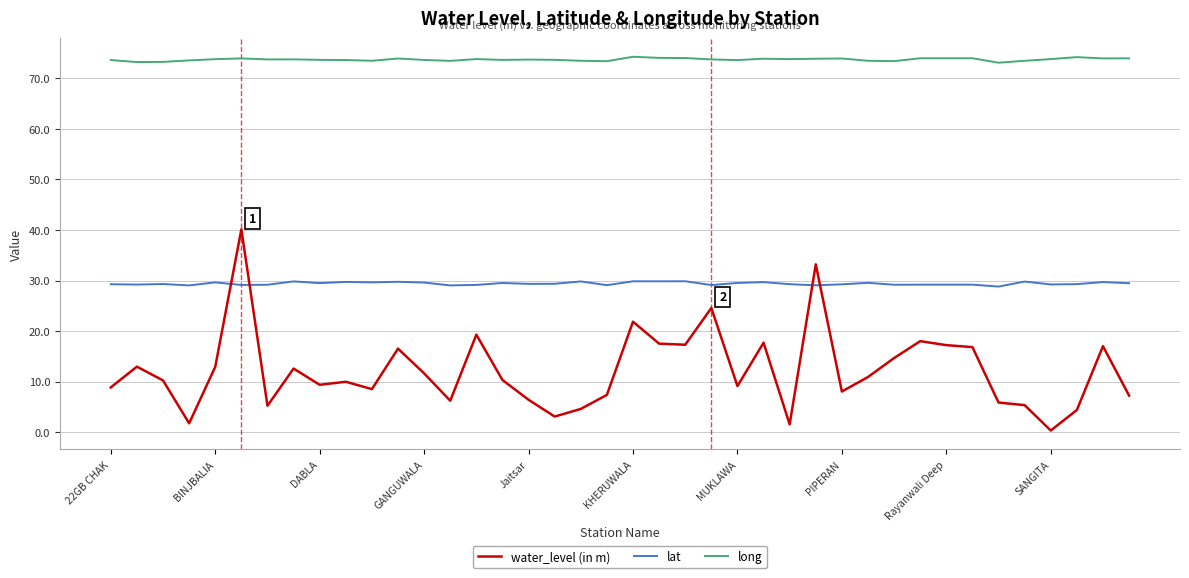

True or false: lat and long intersect in this chart.

False